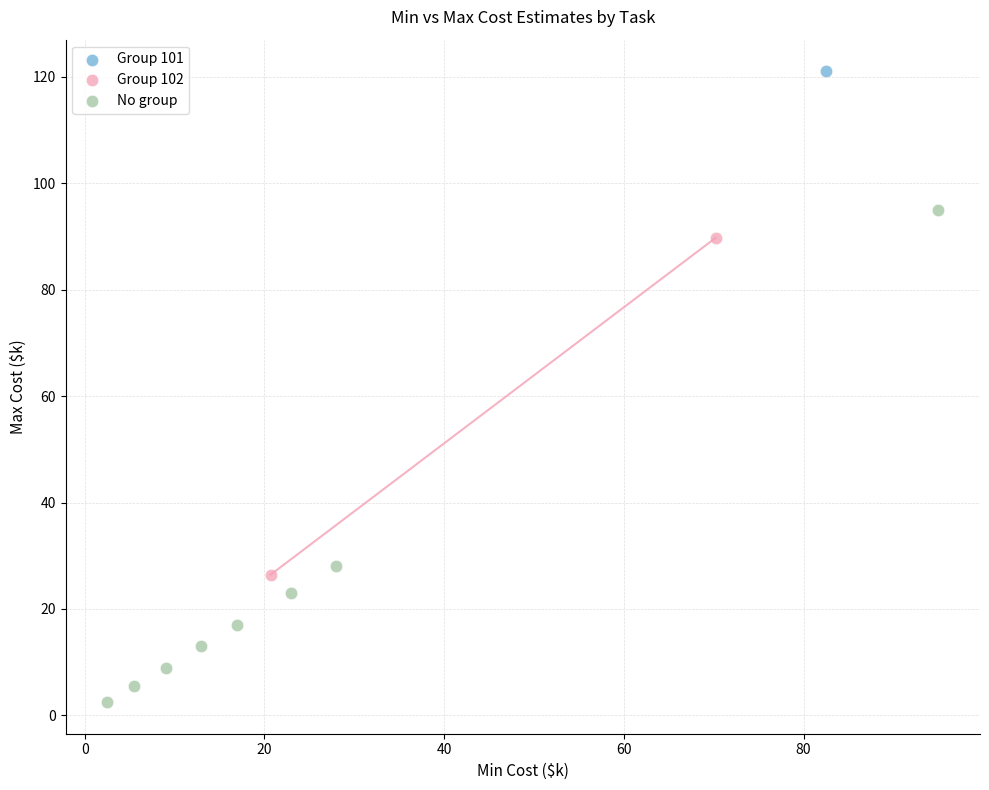

What are all the series names shown in the legend?

Group 101, Group 102, No group